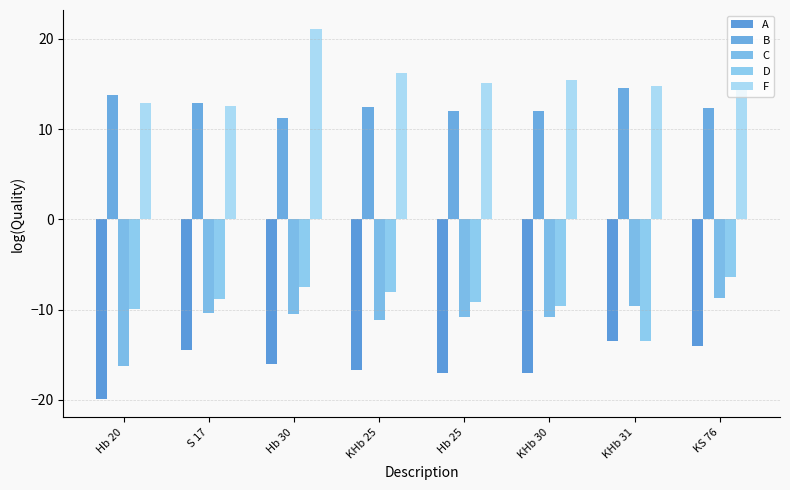

The value of C at KHb 31 is -9.6. True or false?

True